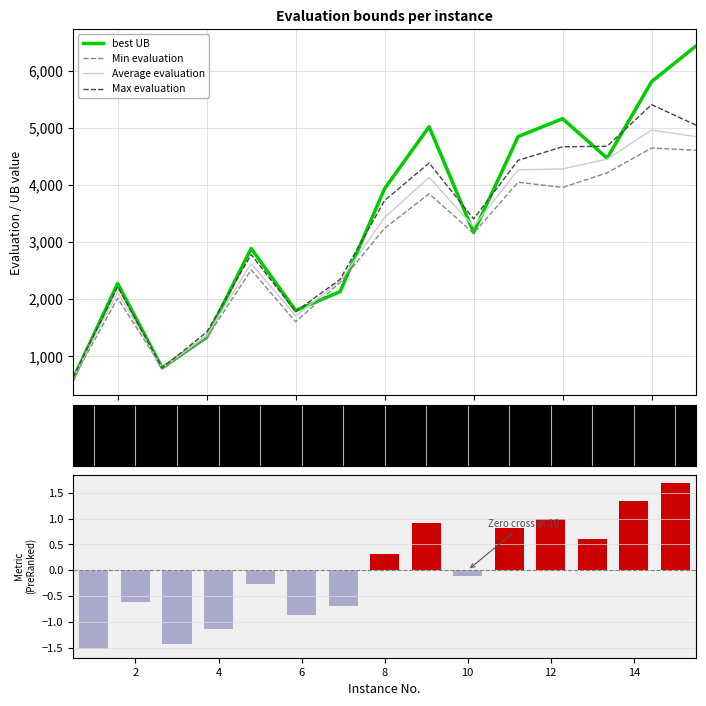

What is the lowest value of the Average evaluation series?

620.0